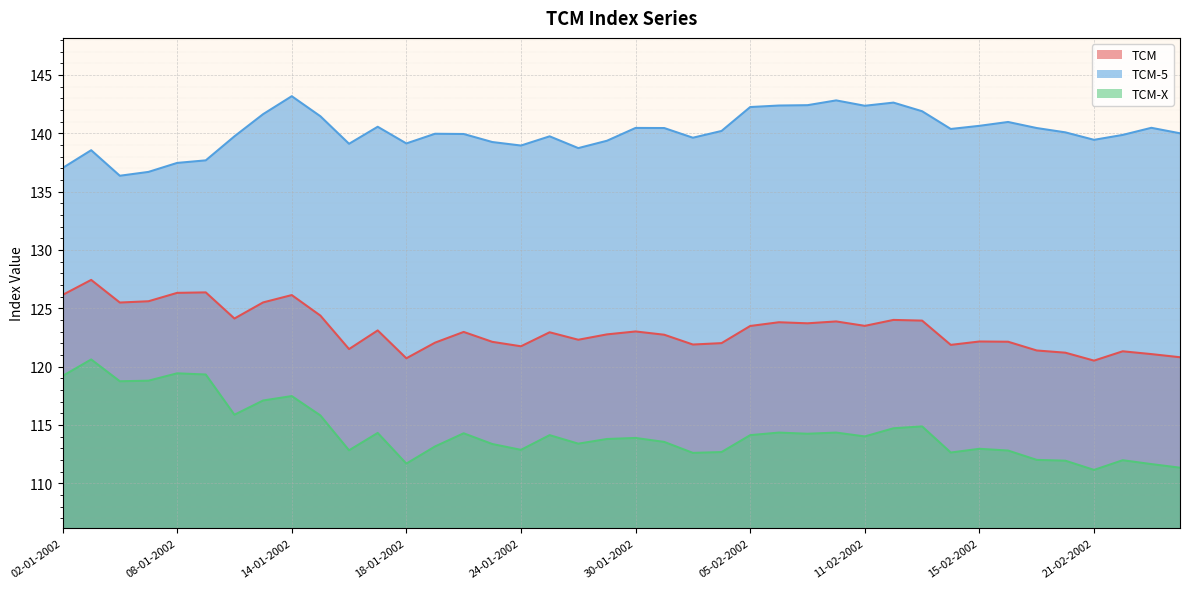

Which label corresponds to the smallest value in the chart?

21-02-2002